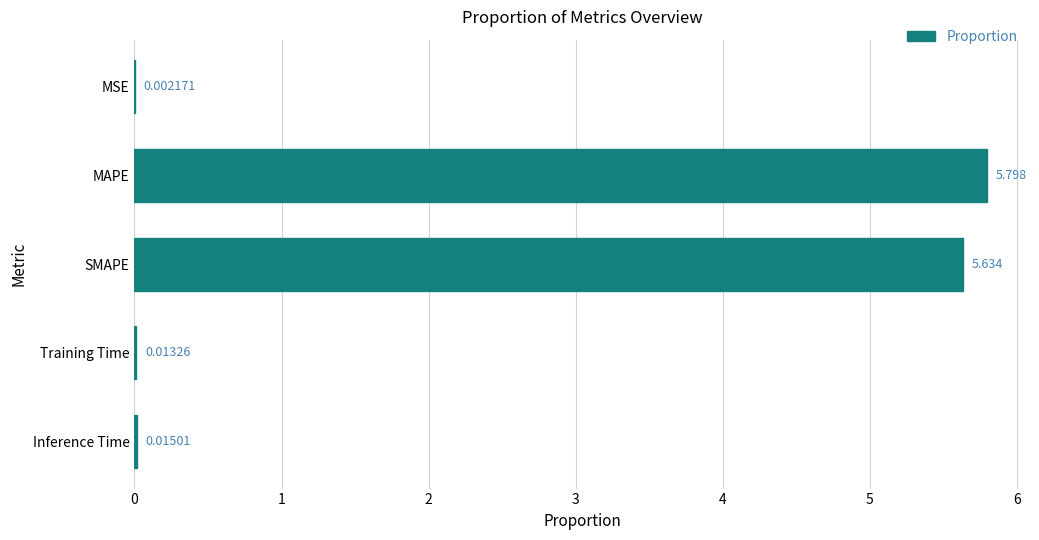

Between MSE and SMAPE, which is larger?

SMAPE